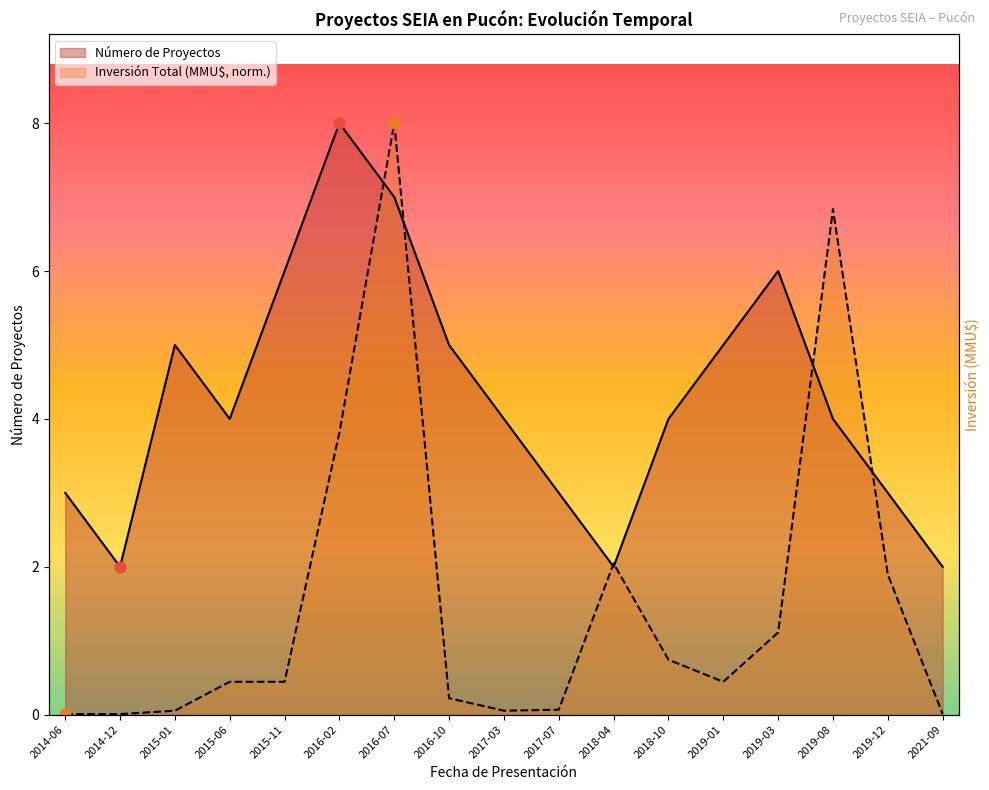

Which series reaches the maximum Y coordinate?

Número de Proyectos